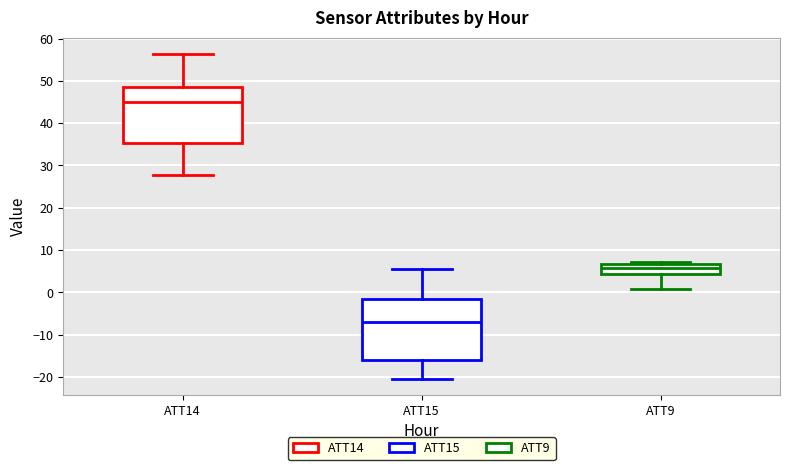

Which box is the tallest, from its lower edge to its upper edge?

ATT15